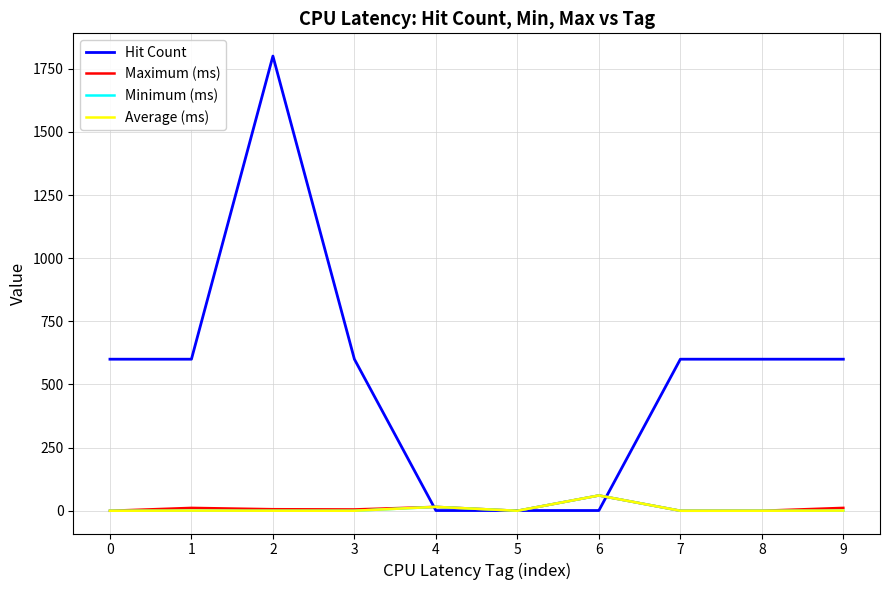

The value of Hit Count at 9 is 600.0. True or false?

True